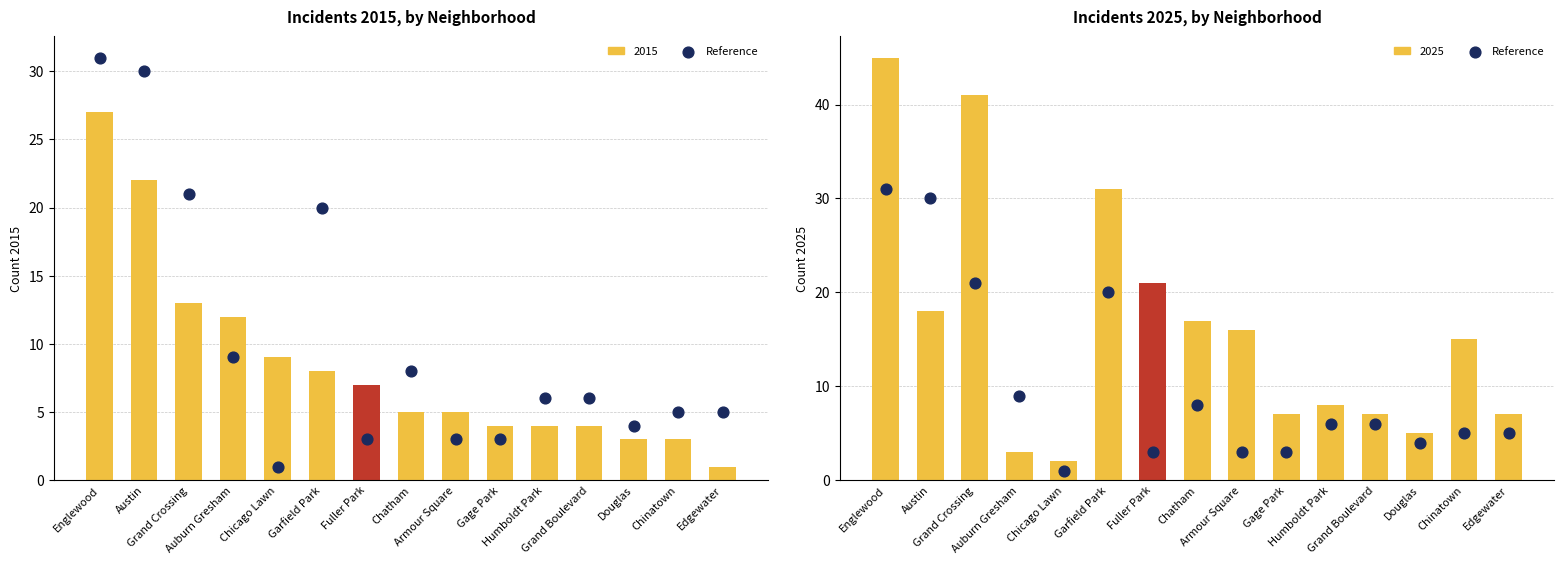

Which has a higher value, Douglas or Chinatown?

Chinatown